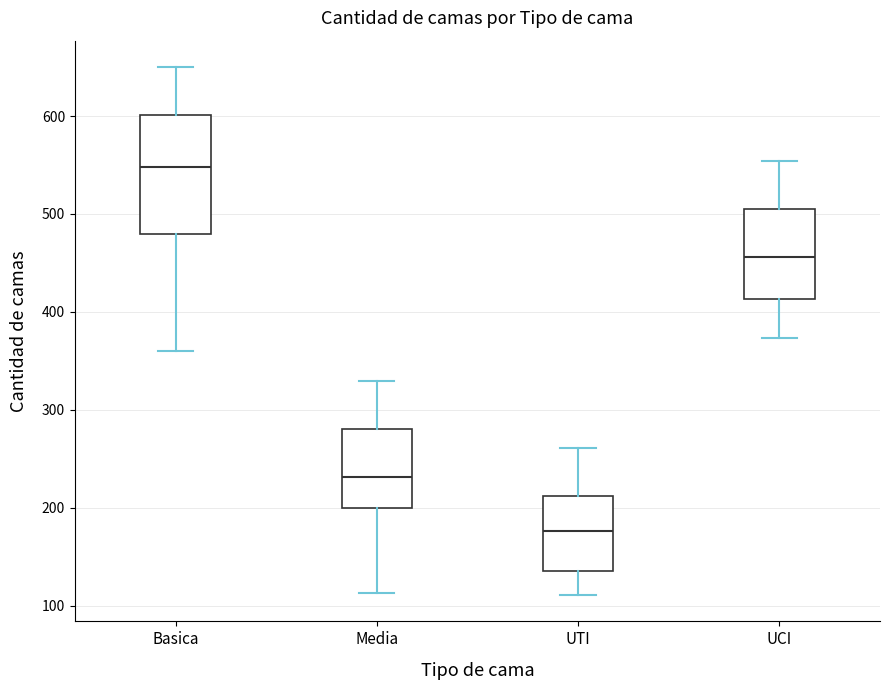

Comparing the boxes themselves (not the whiskers), which one is the tallest?

Basica